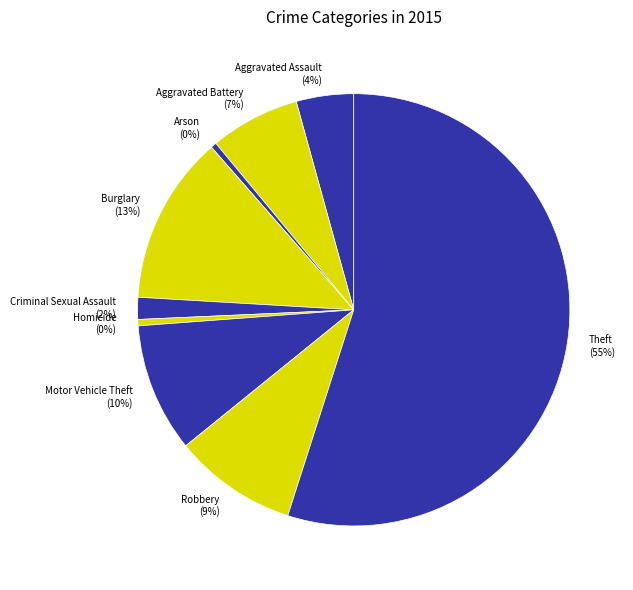

To the nearest percent, what is the average slice percentage?

11%